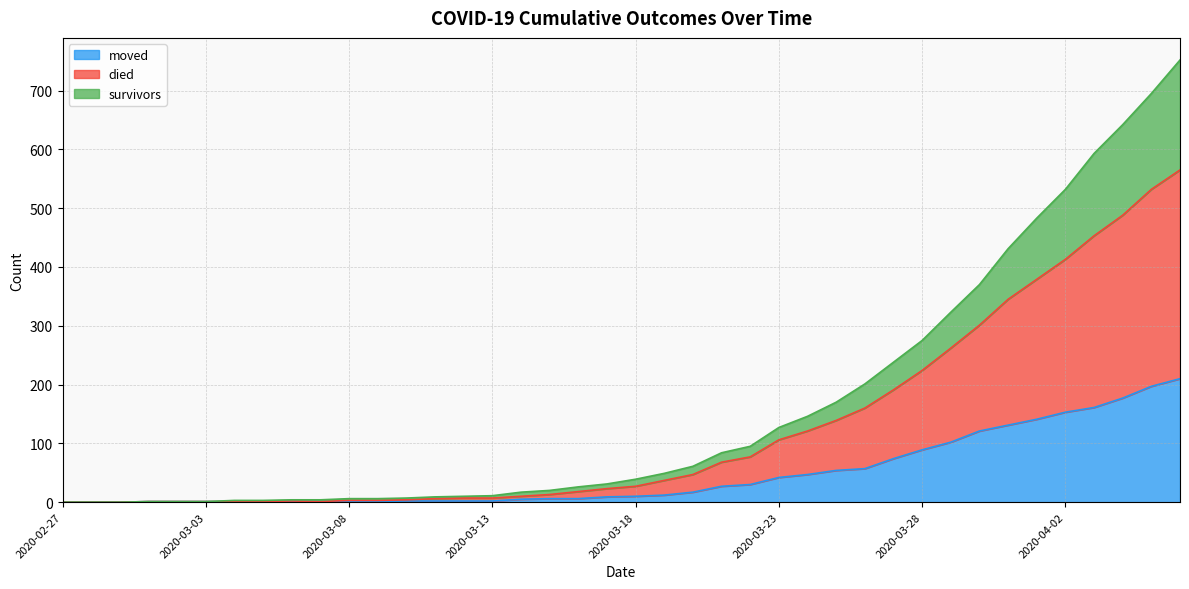

The value of moved at 2020-04-06 is 210. True or false?

True